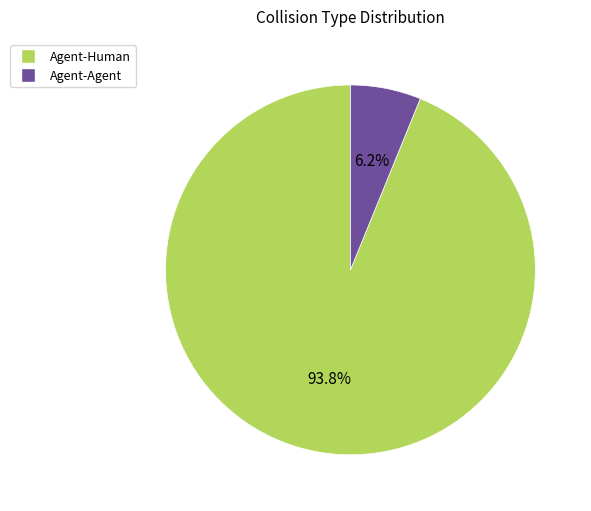

Which category has the biggest portion of the pie?

Agent-Human